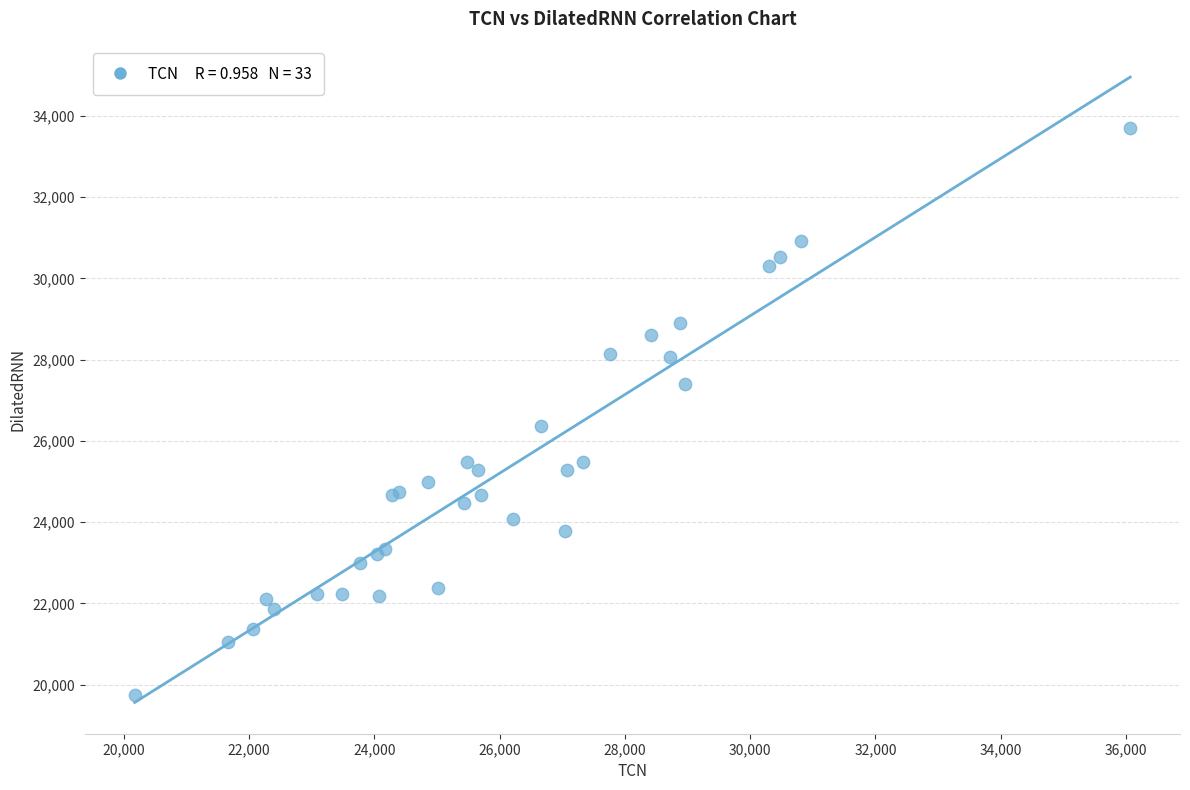

What Y value in the scatter plot is closest to 26729?

26370.6